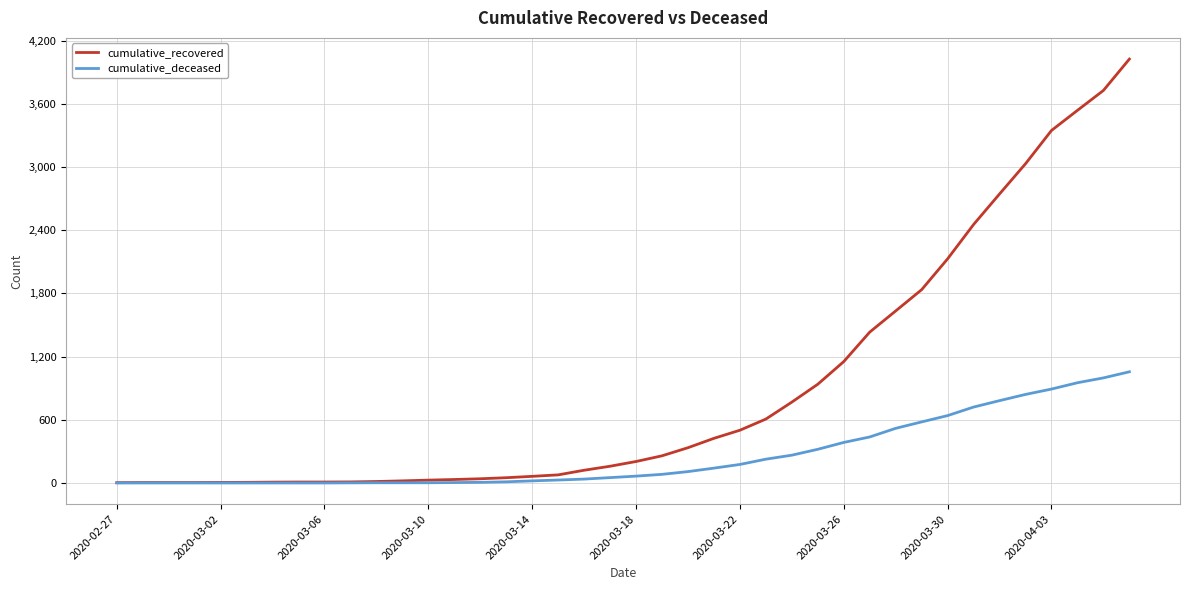

List the series in order of their peak value, lowest first.

cumulative_deceased, cumulative_recovered